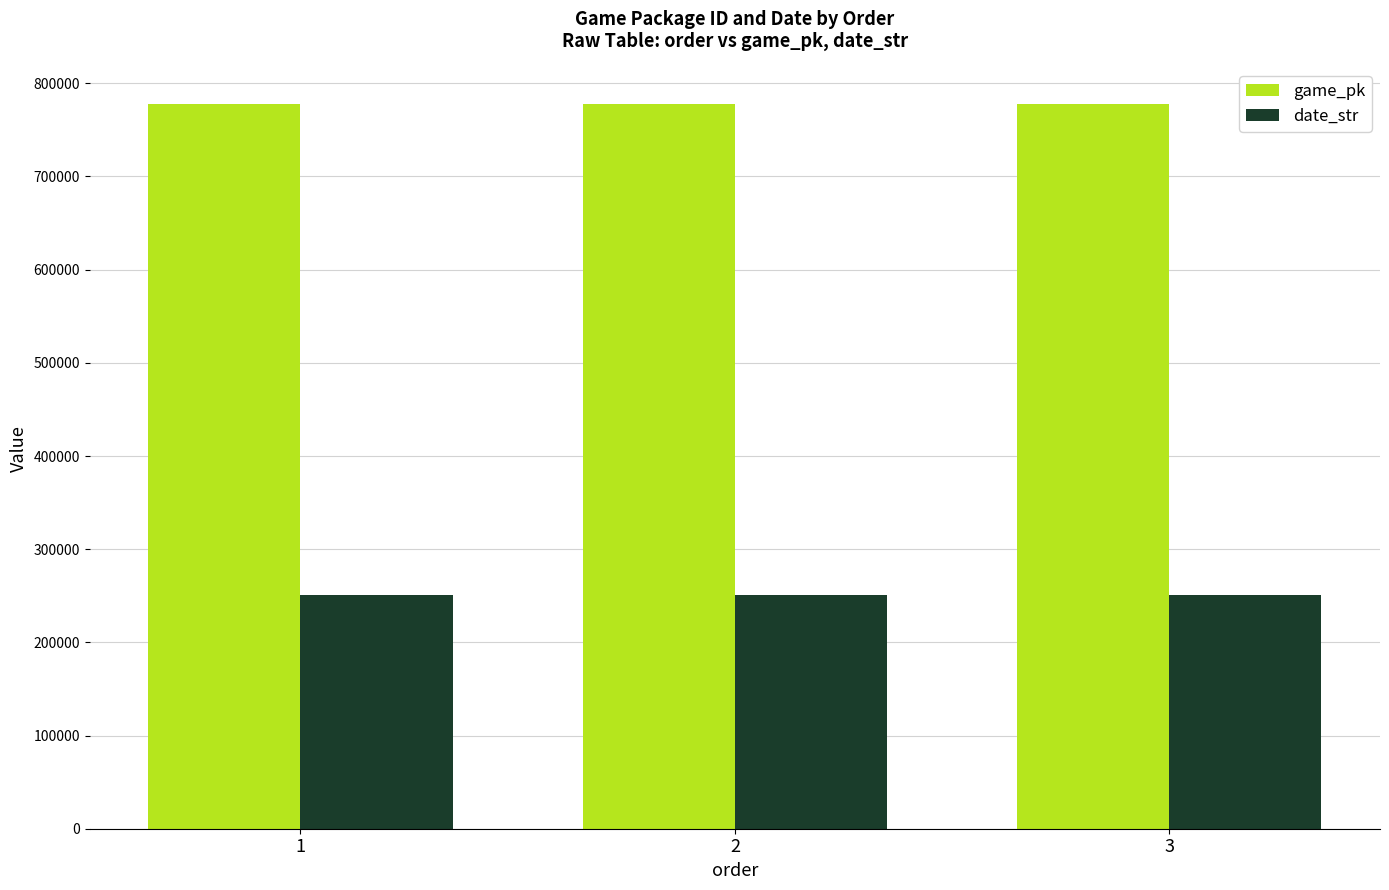

What is the total value across all series at 3?

1028260